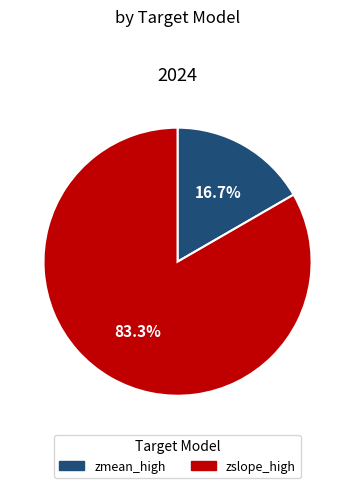

Is it true that zmean_high is 17% of the pie?

True